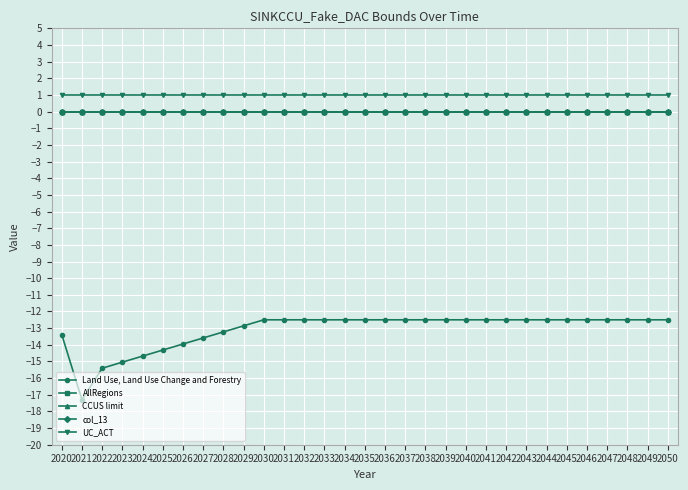

The value of CCUS limit at 2030 is 0.0. True or false?

True